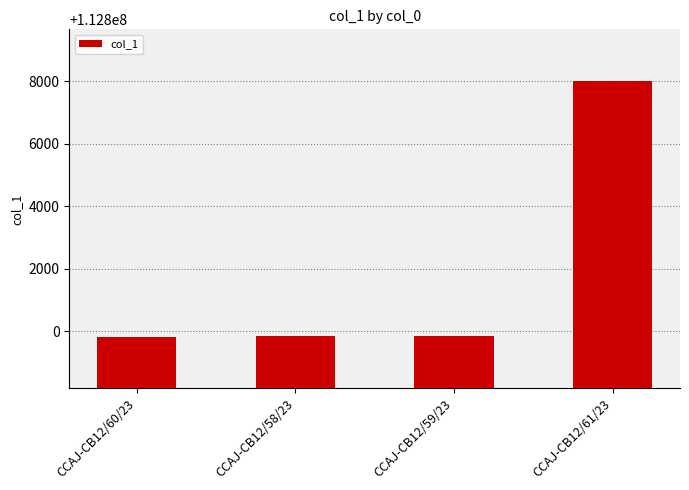

Approximately how many times larger is the value at CCAJ-CB12/58/23 compared to CCAJ-CB12/59/23?

1.0